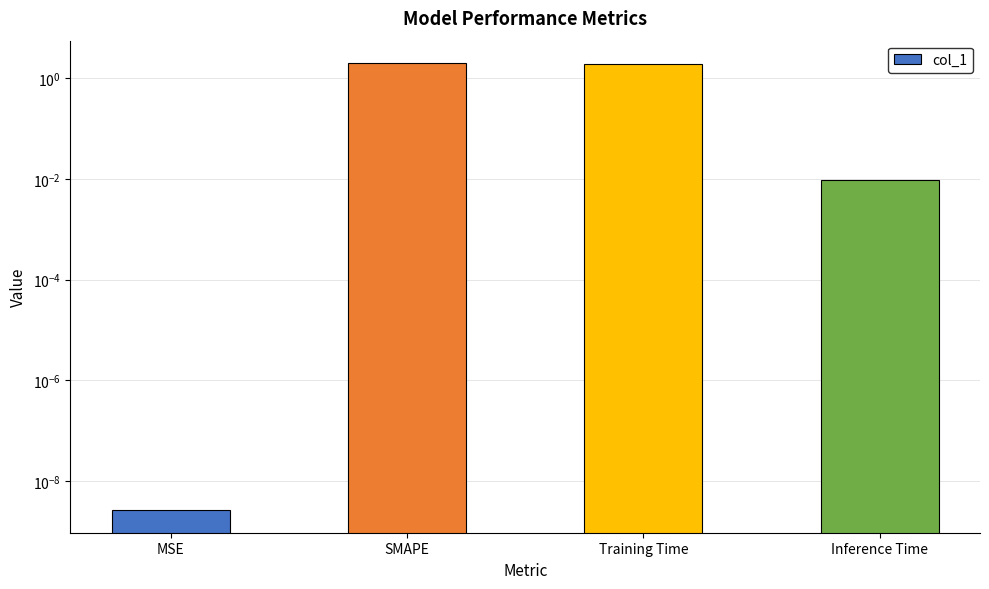

The chart shows a value of 0.8 at Training Time. True or false?

False